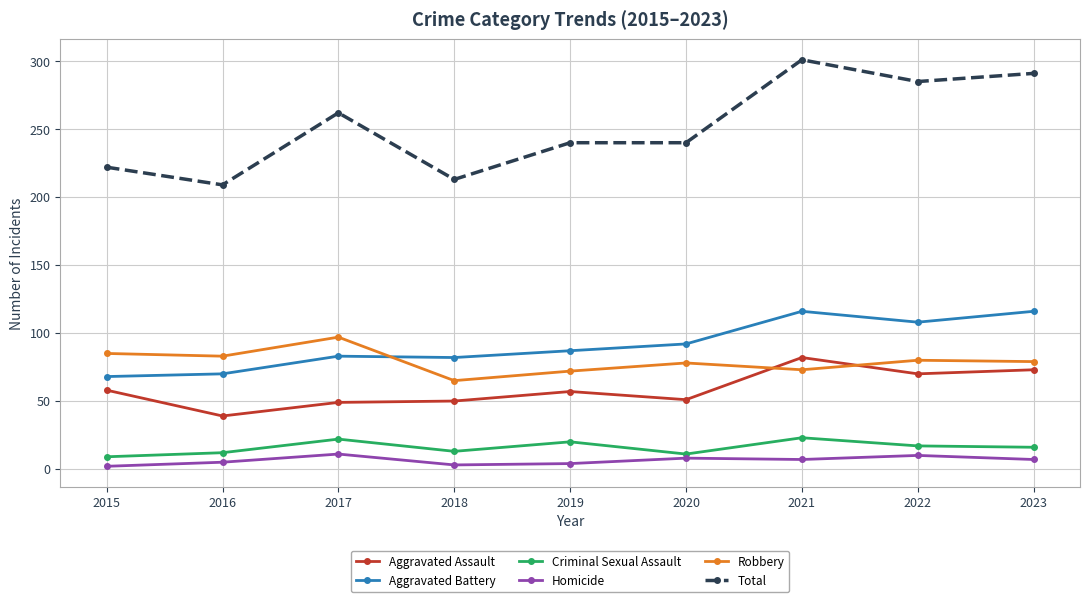

How many categories are shown in the chart?

9